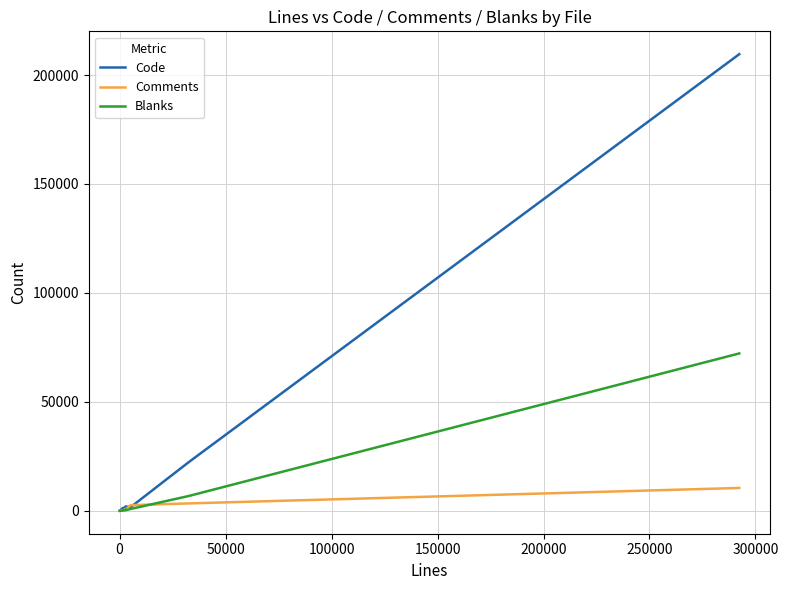

What is the maximum value for Comments?

10519